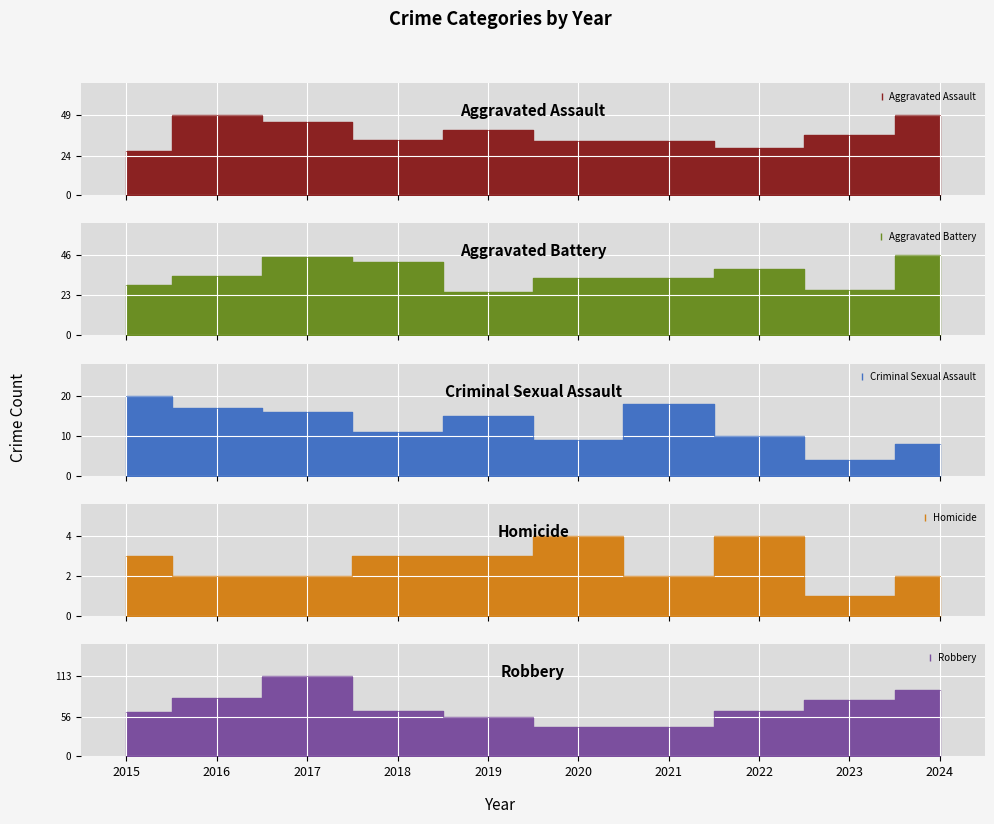

How many data points in Homicide are above 3?

2